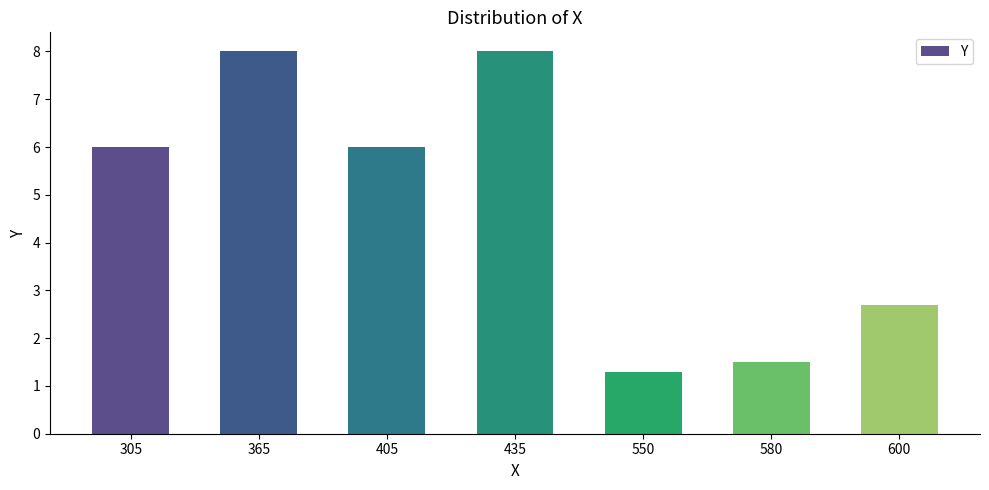

Reading right to left, extract all data points from this chart.

600=2.7	580=1.5	550=1.3	435=8.0	405=6.0	365=8.0	305=6.0